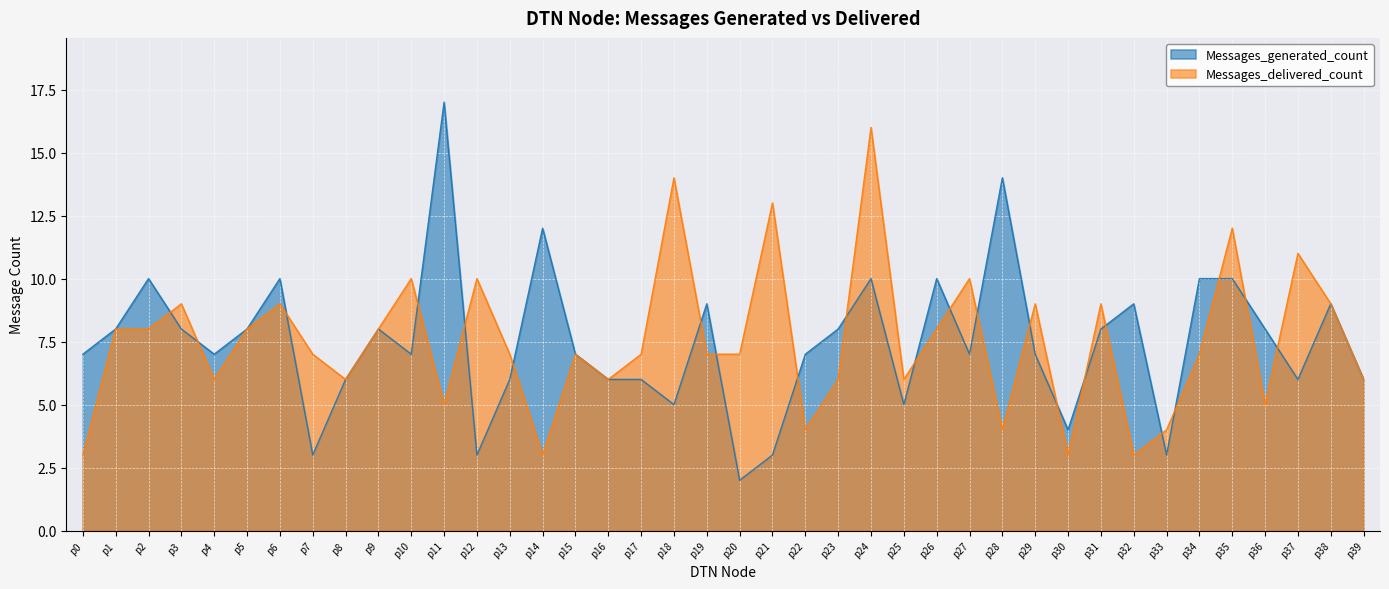

True or false: Messages_generated_count has more than 1 points higher than both neighbors.

True